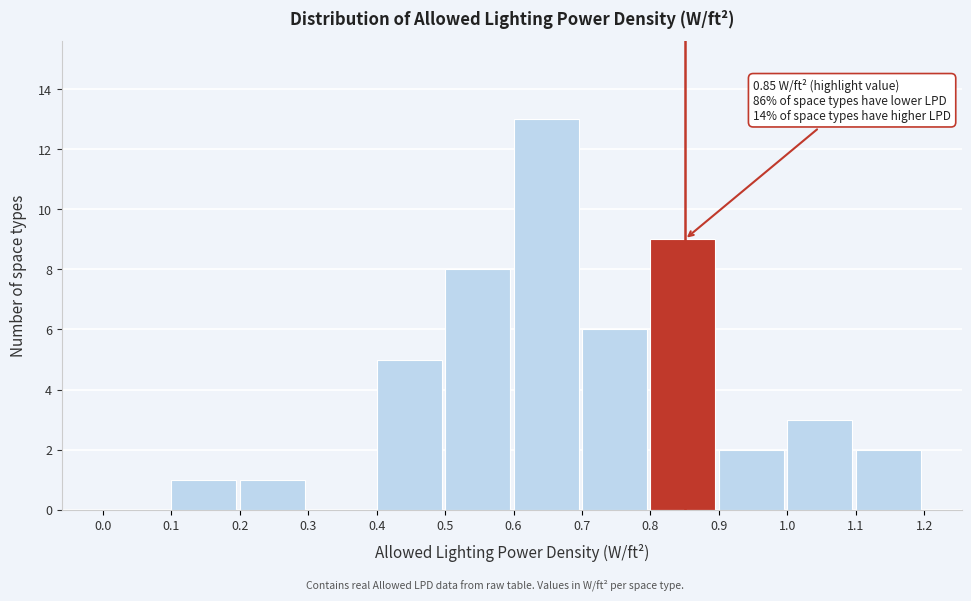

Over which range of the x-axis is the bar tallest?

0.6 to 0.7